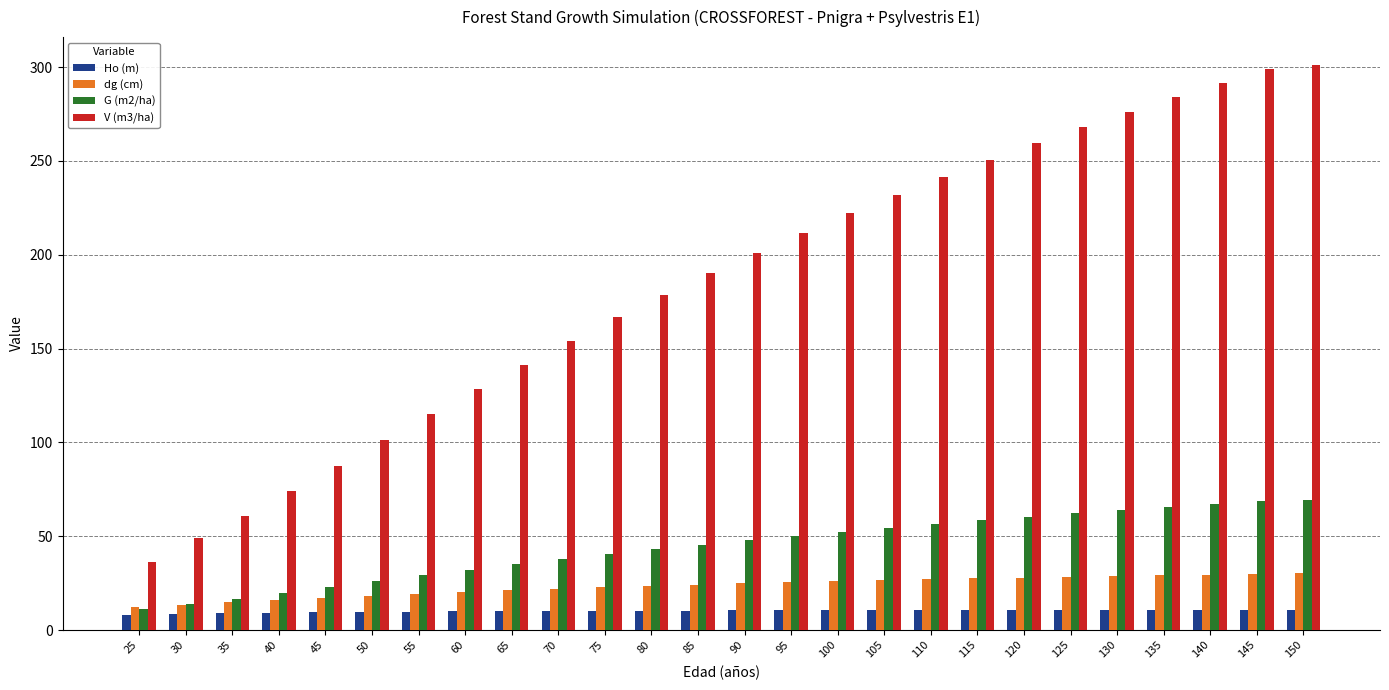

What is the value of the Ho (m) bar at the 15th from the left?

10.5